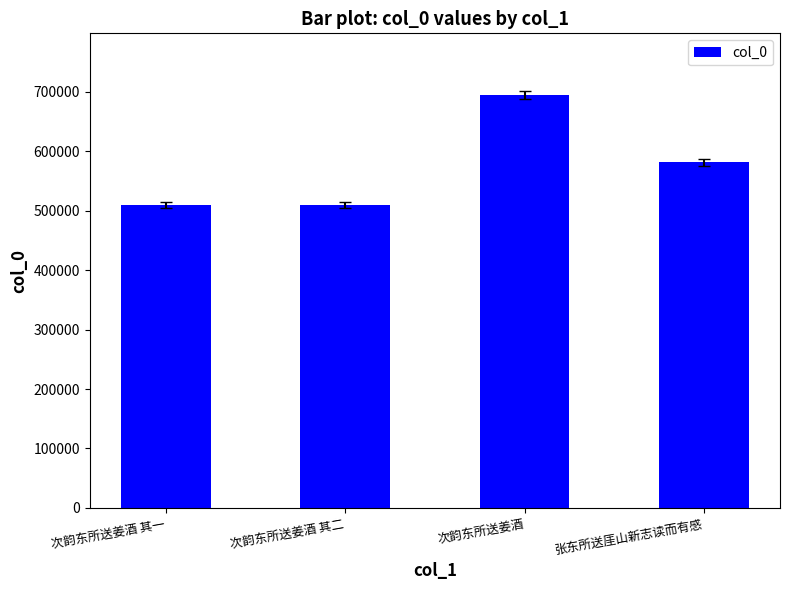

What is the minimum value shown in the chart?

510302